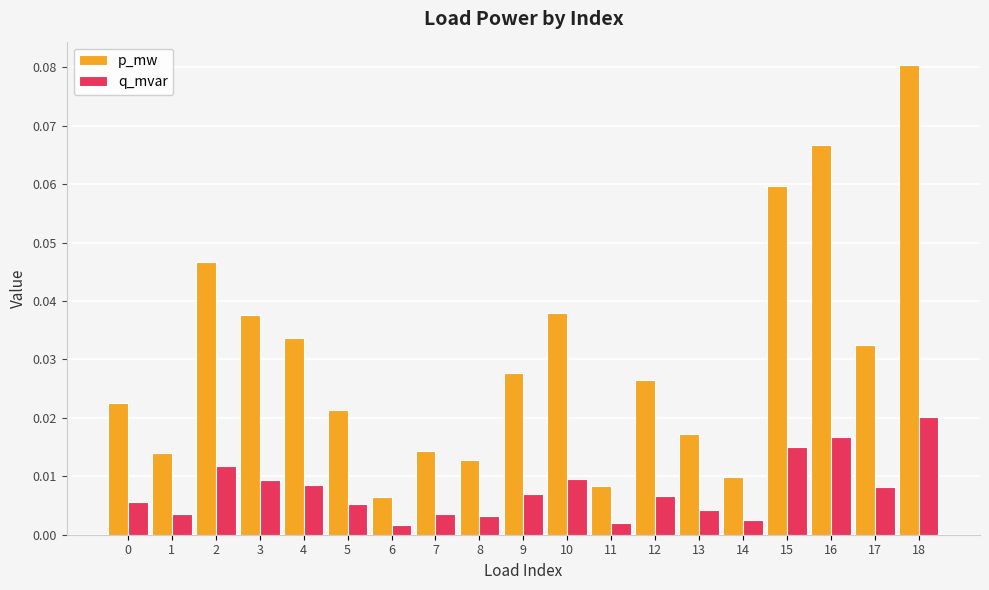

What is the sum of all p_mw values?

0.6